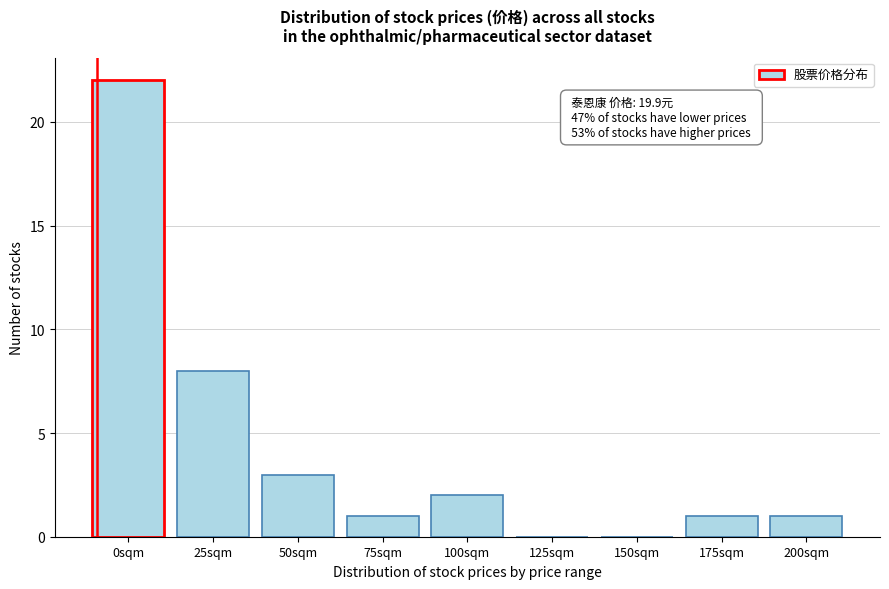

Reading right to left, extract all data points from this chart.

200sqm=1	175sqm=1	150sqm=0	125sqm=0	100sqm=2	75sqm=1	50sqm=3	25sqm=8	0sqm=22